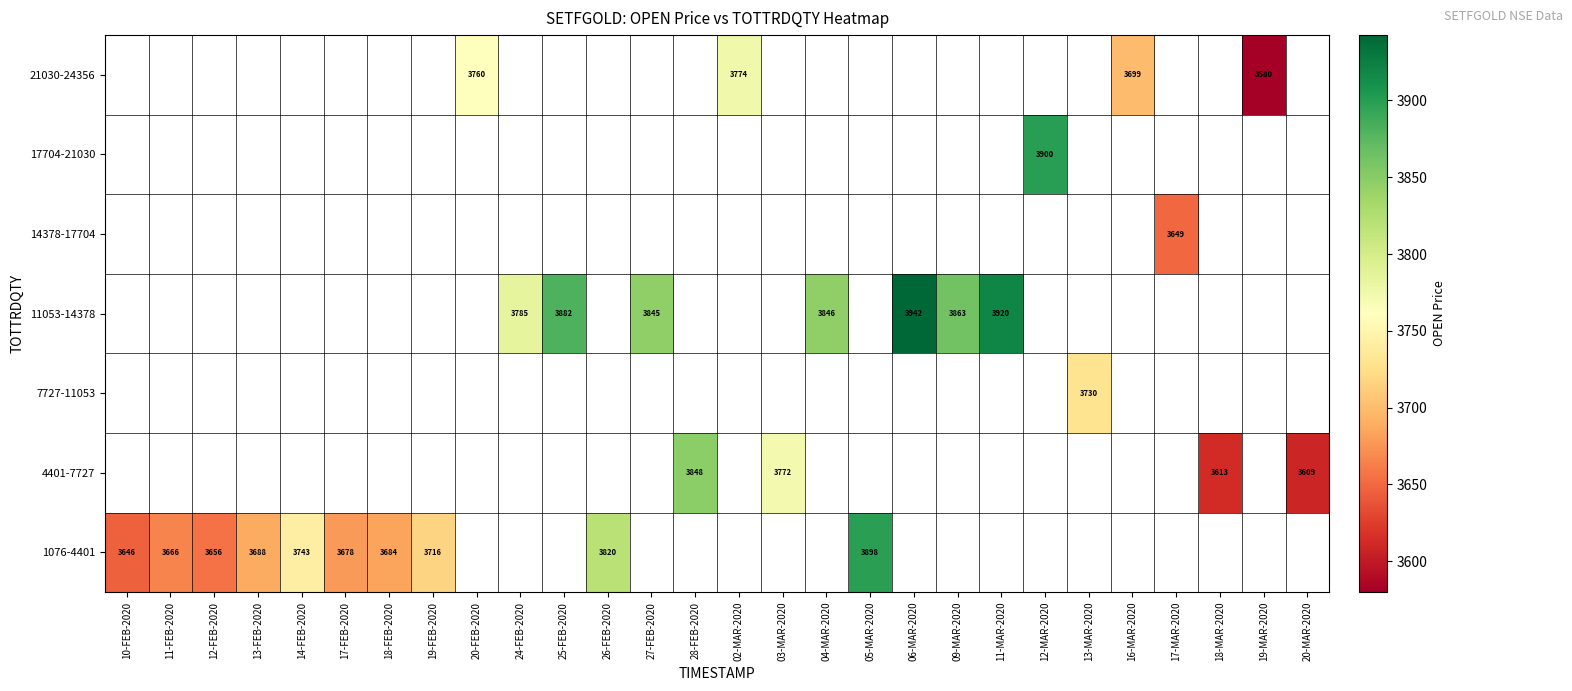

What is the sum of the 11053-14378 values at 24-FEB-2020 and 11-MAR-2020?

7704.9